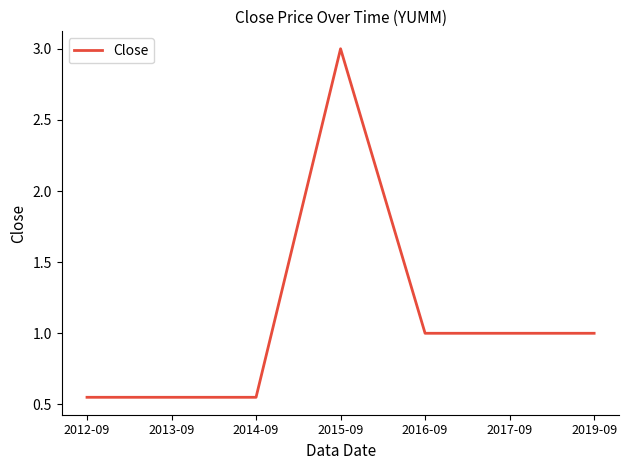

What position from the left is 2016-09?

5